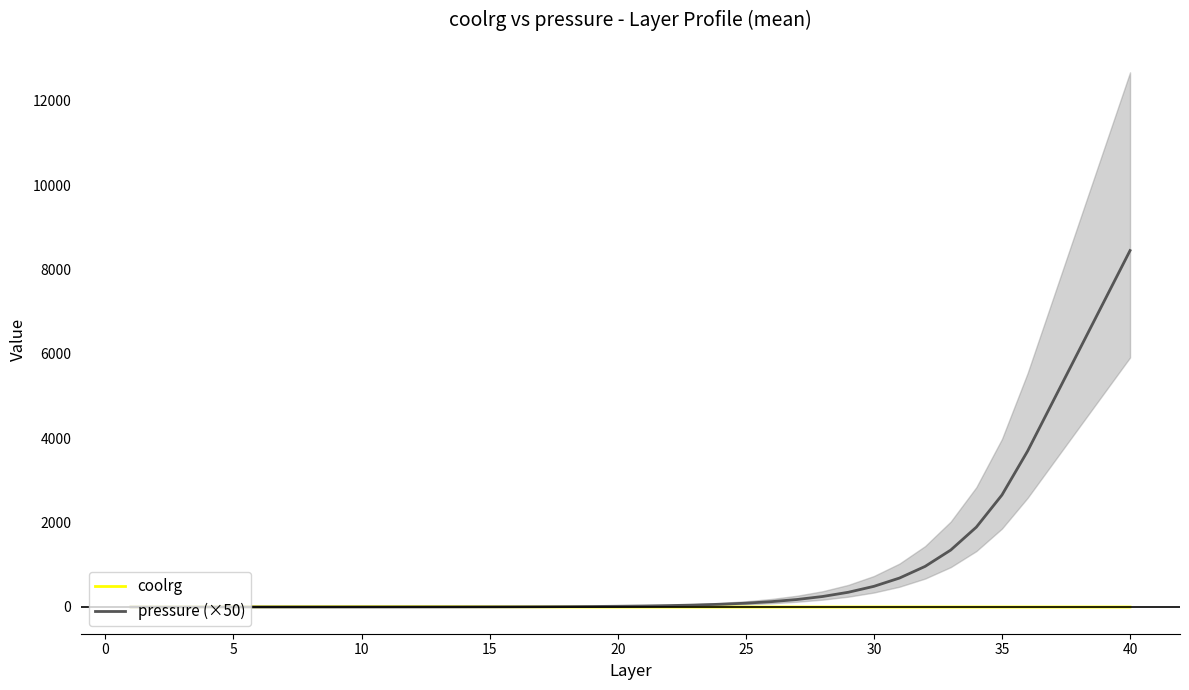

How many lines are shown in the chart?

2